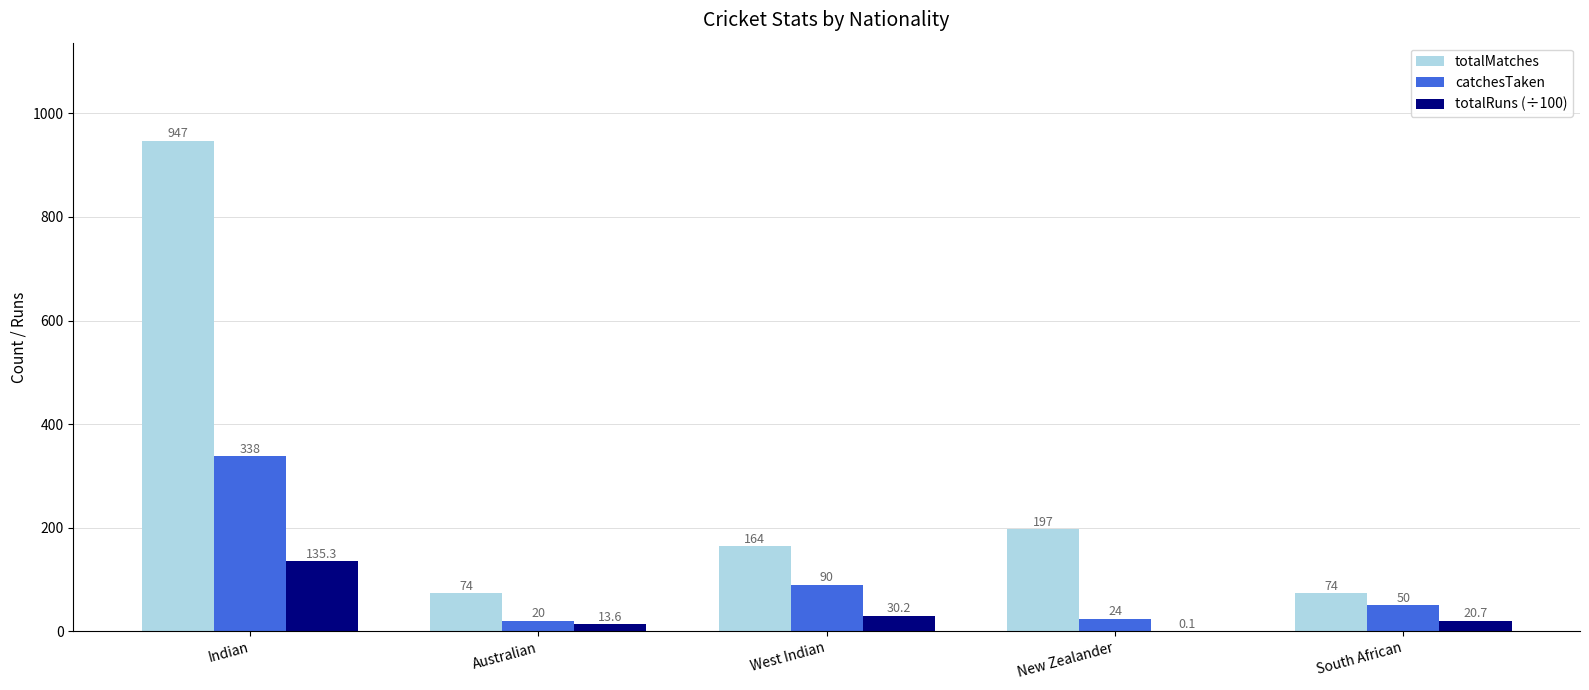

What is the sum of all catchesTaken values?

522.0